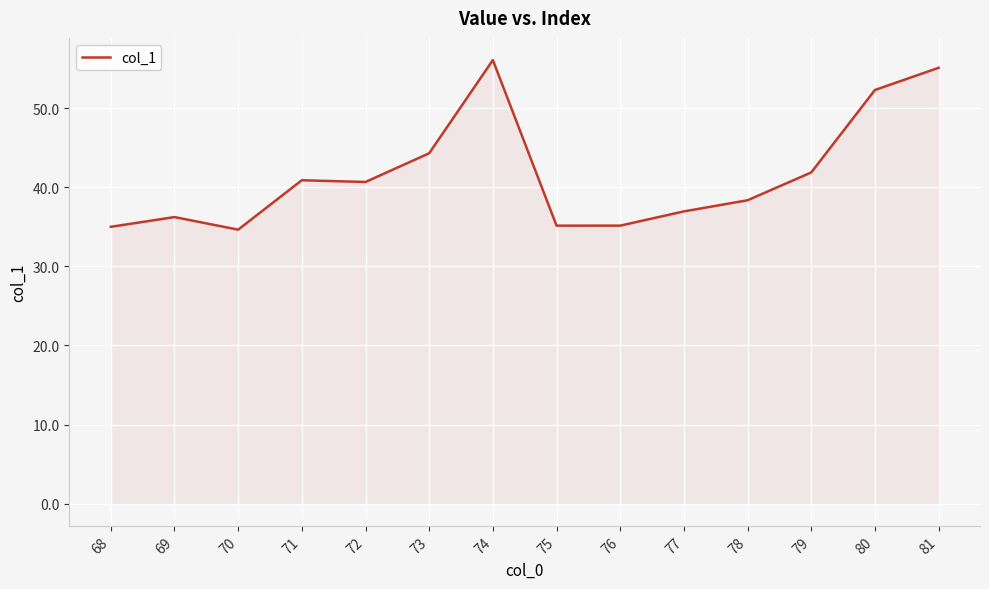

What is the difference between the maximum and minimum values?

21.4